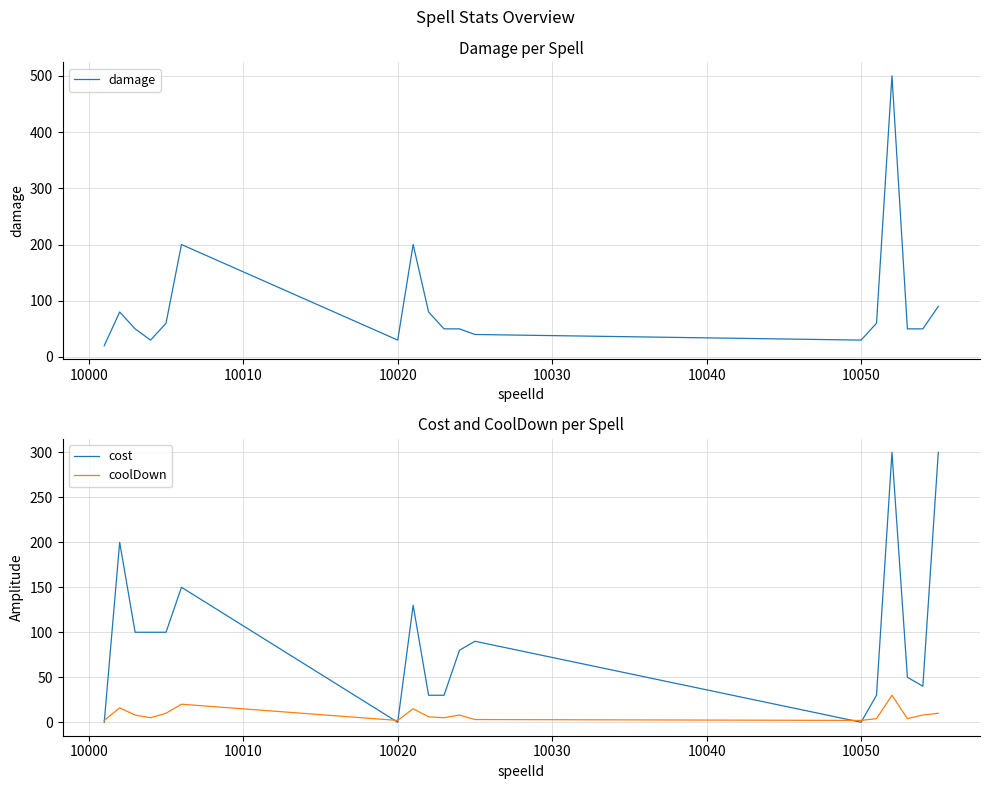

What is the highest value of the cost series?

300